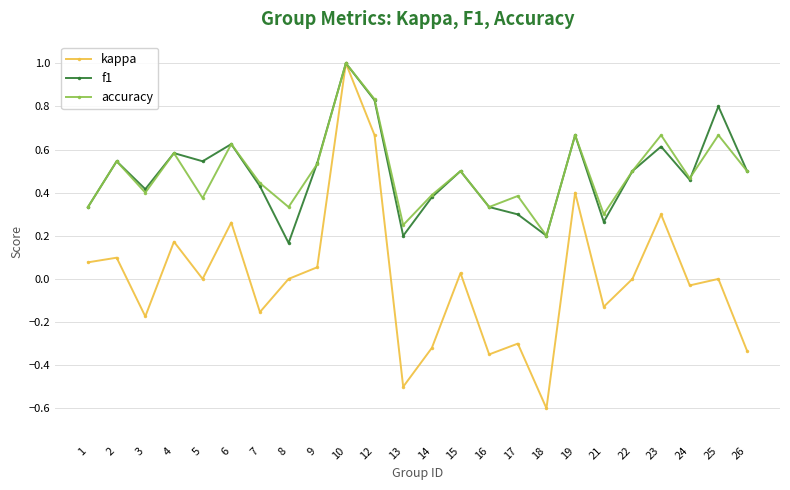

Which category has the lowest value across all series?

18